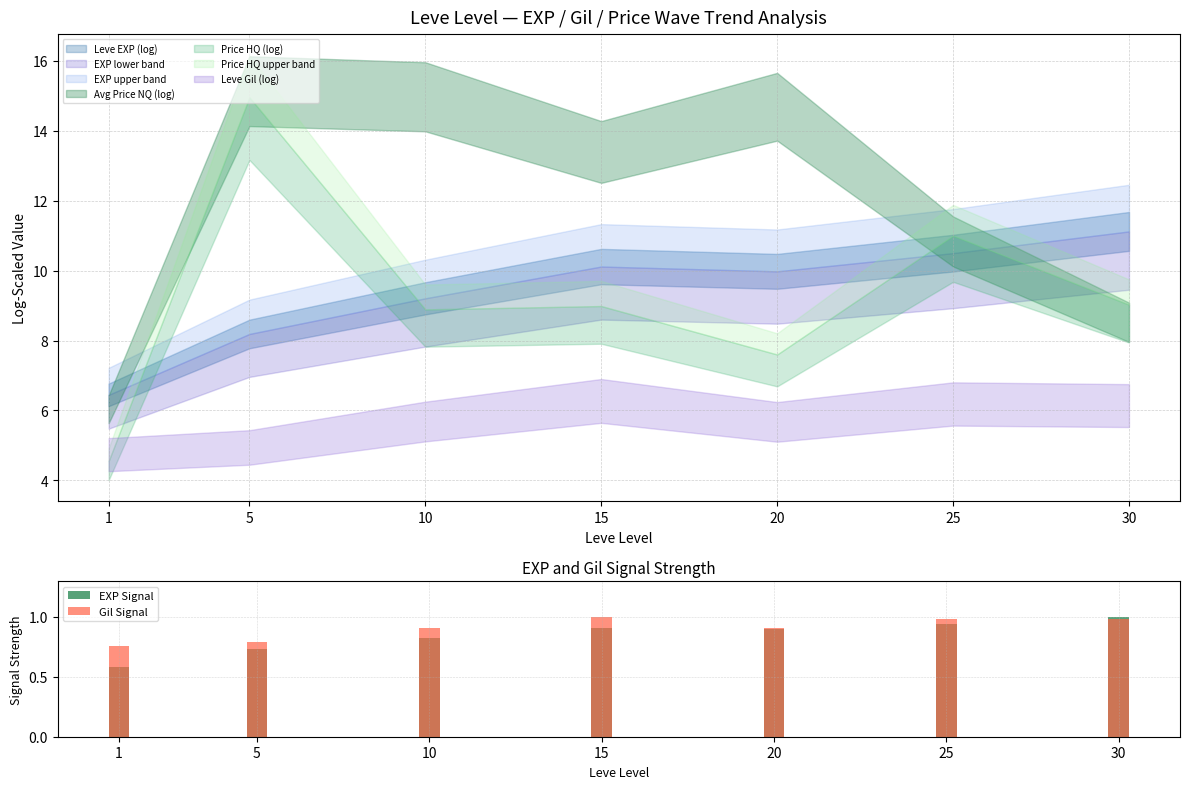

Is the value of EXP Signal at 5 greater than the value of Gil Signal at 10?

No